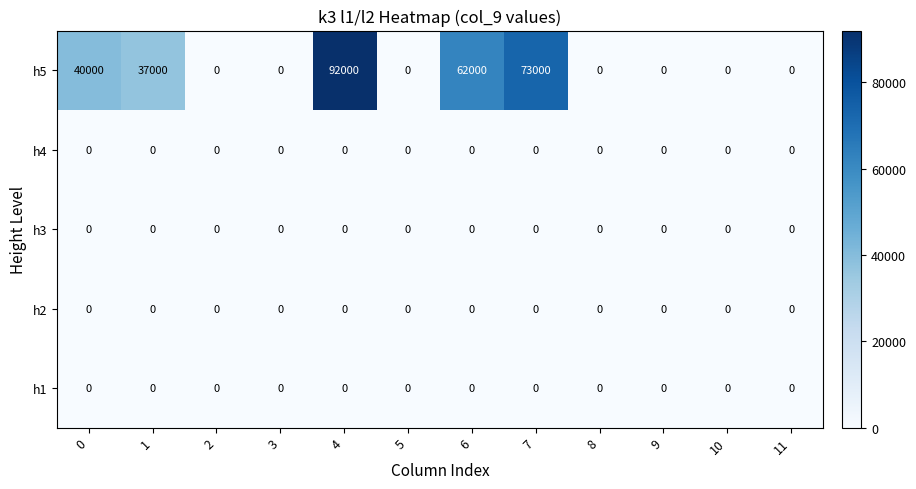

Which series has the widest spread of values?

h5